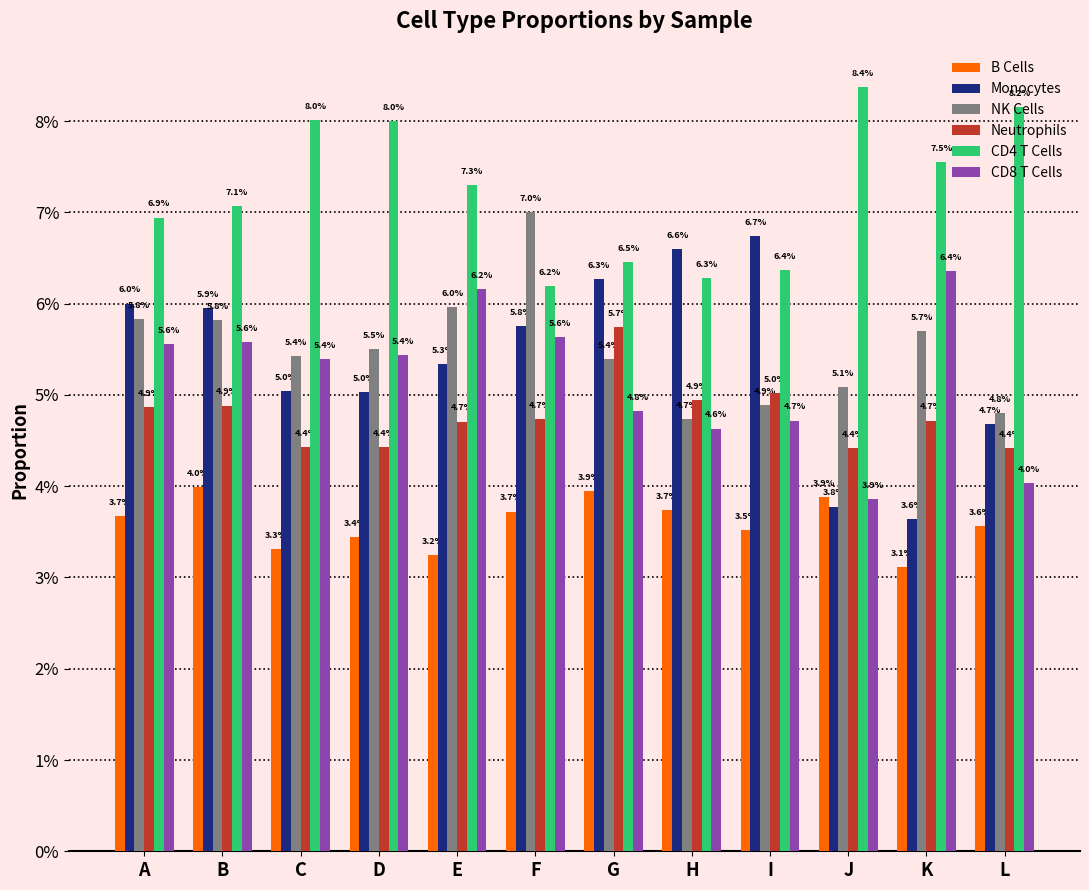

List the series in order of their peak value, highest first.

CD4 T Cells, NK Cells, Monocytes, CD8 T Cells, Neutrophils, B Cells